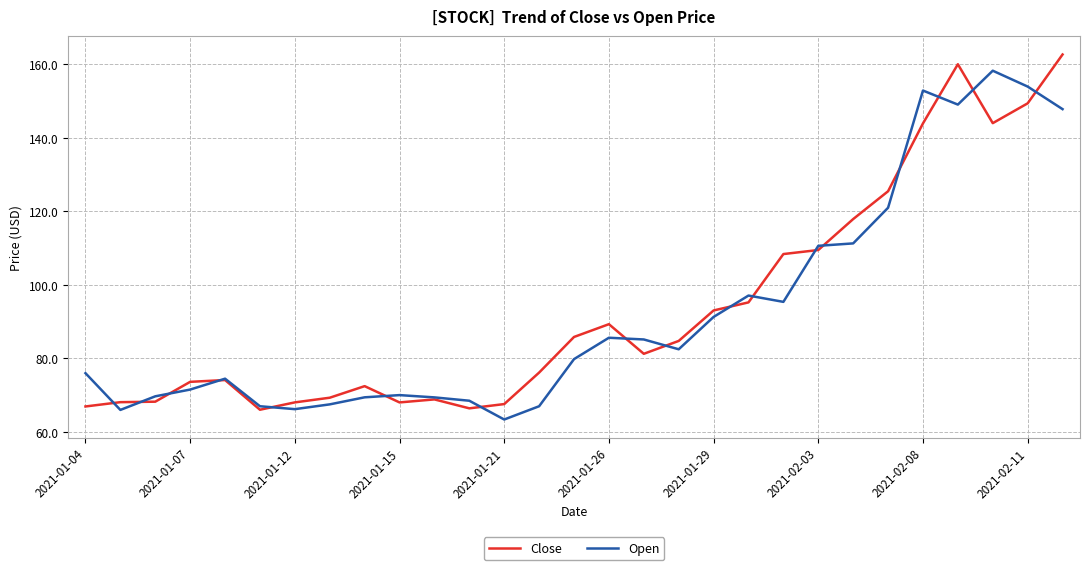

Rank the series by their maximum value, from highest to lowest.

Close, Open